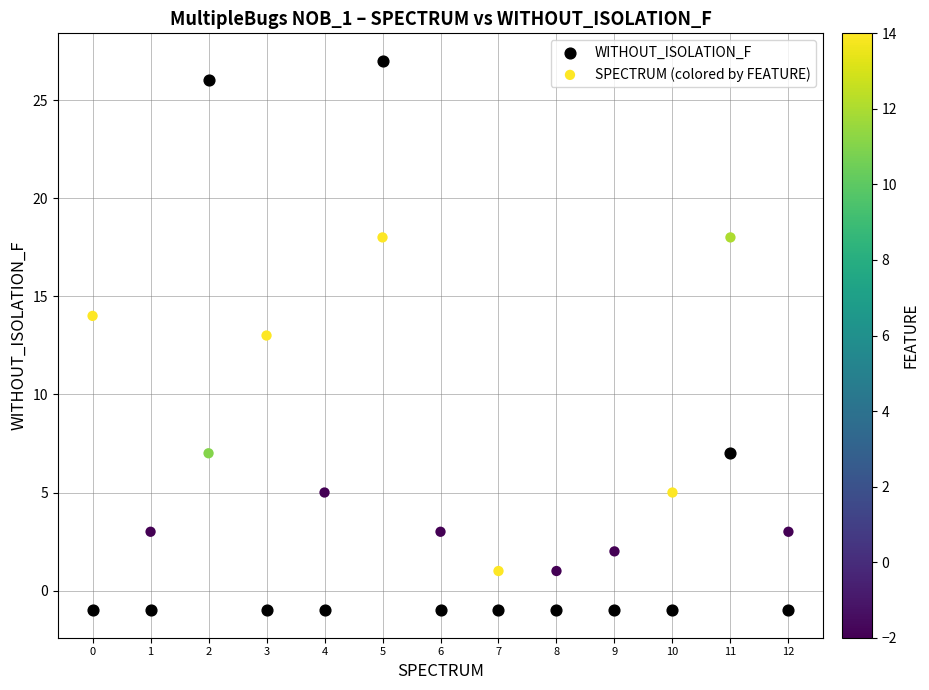

Which series contains the highest Y value?

WITHOUT_ISOLATION_F